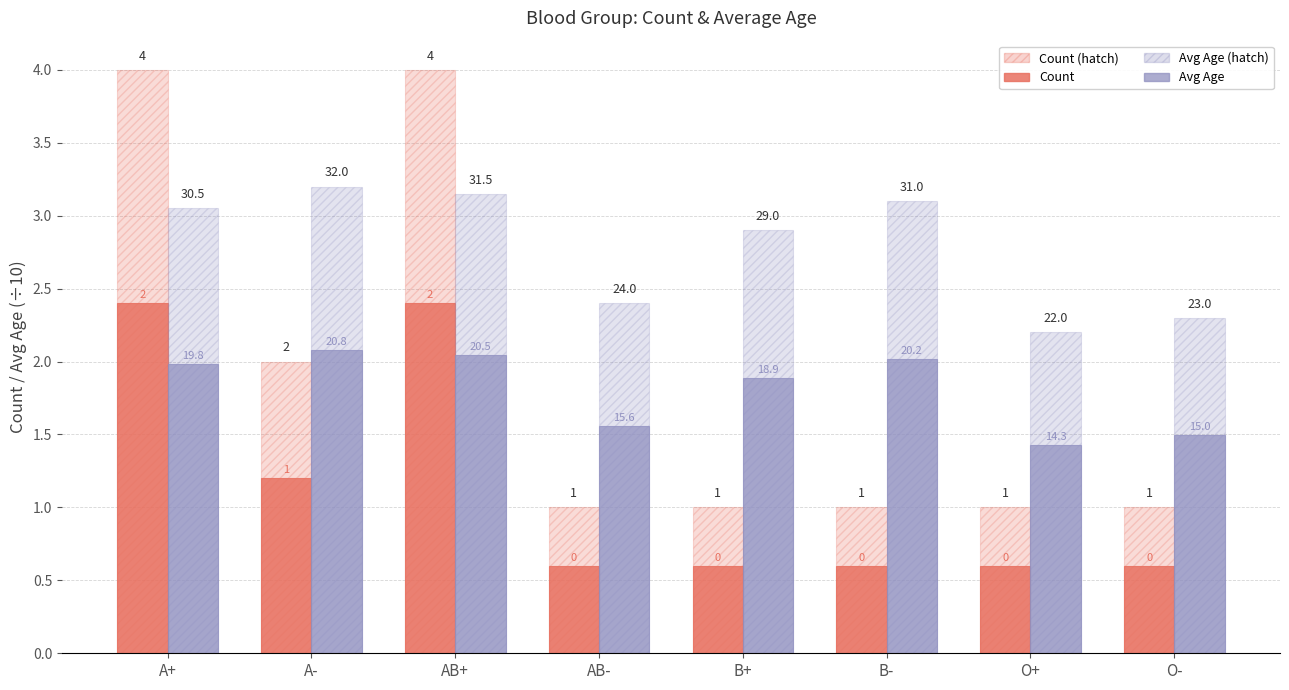

True or false: Avg Age has a value of 2.0 at A+.

True